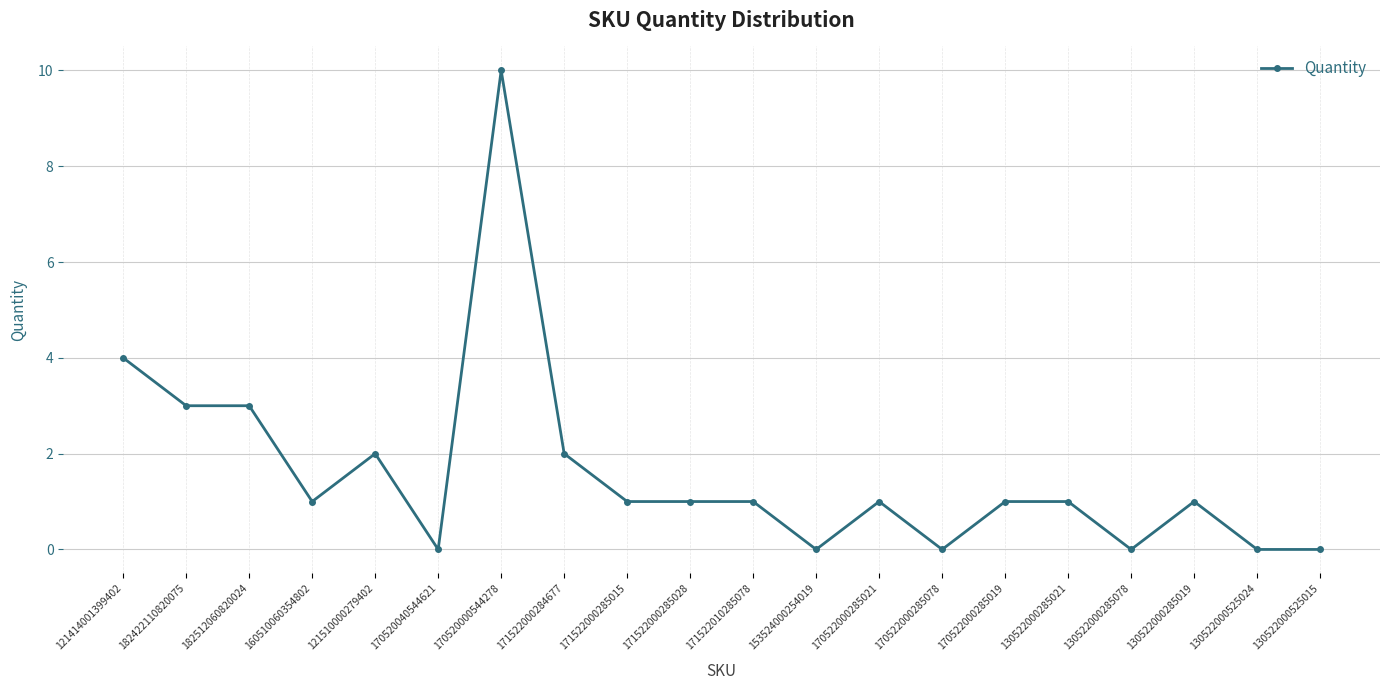

Which has a higher value, 121414001399402 or 153524000254019?

121414001399402